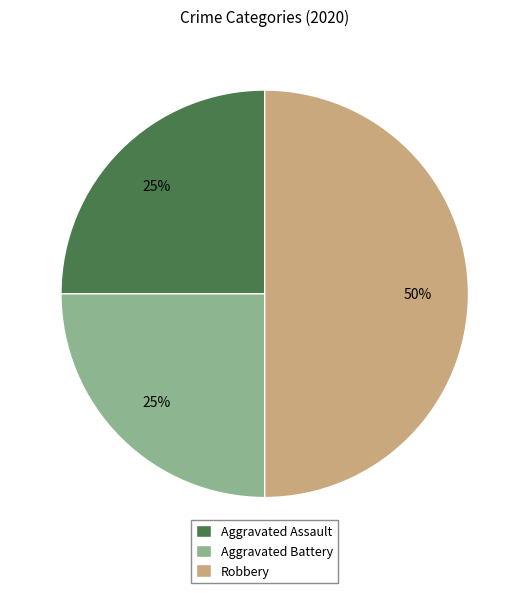

Is it true that Robbery is 57% of the pie?

False